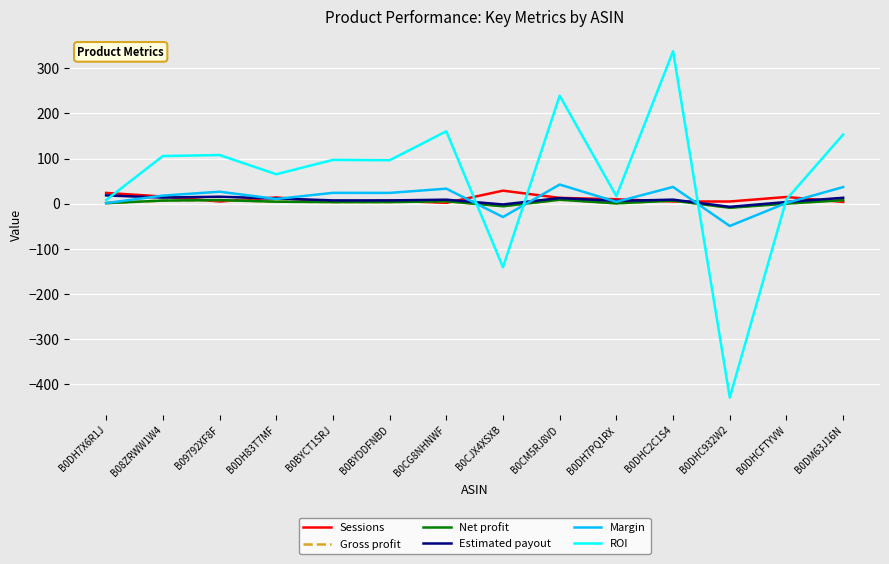

Rank the series at B09792XF8F from highest to lowest value.

ROI, Margin, Estimated payout, Gross profit, Net profit, Sessions